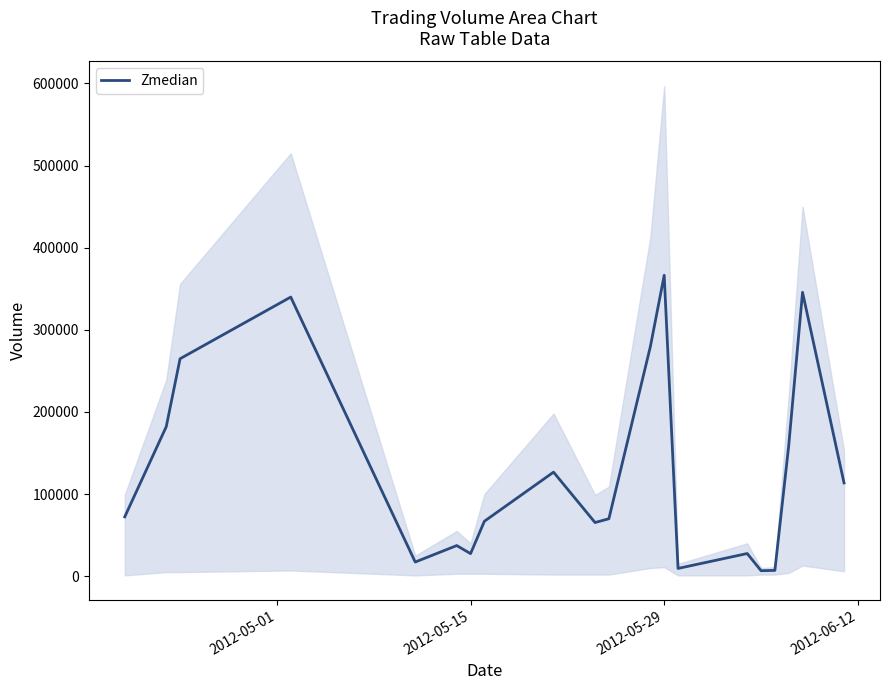

How many points are lower than both their immediate neighbors (excluding endpoints)?

5